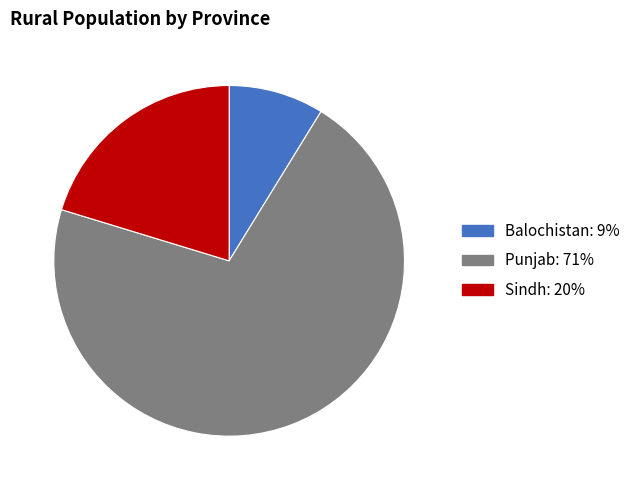

How many slices are in this pie chart?

3